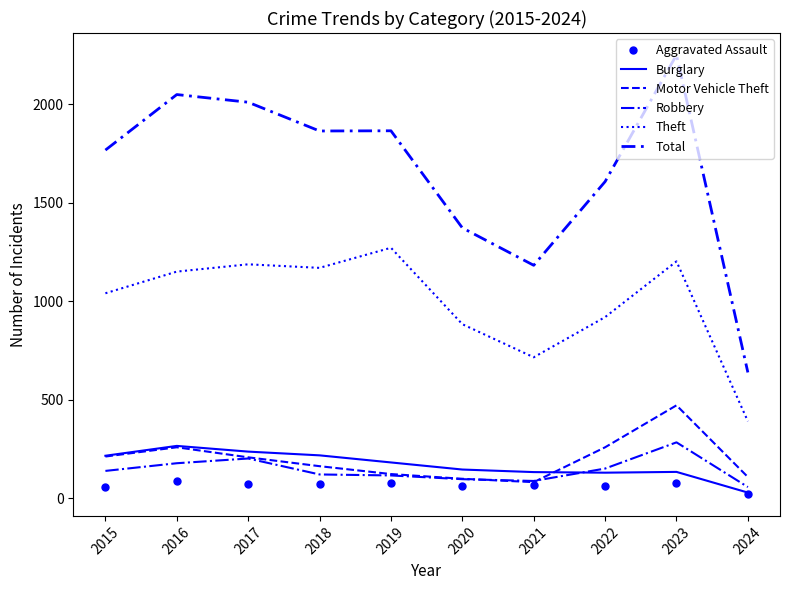

What is the sum of the Burglary values at 2020 and 2019?

328